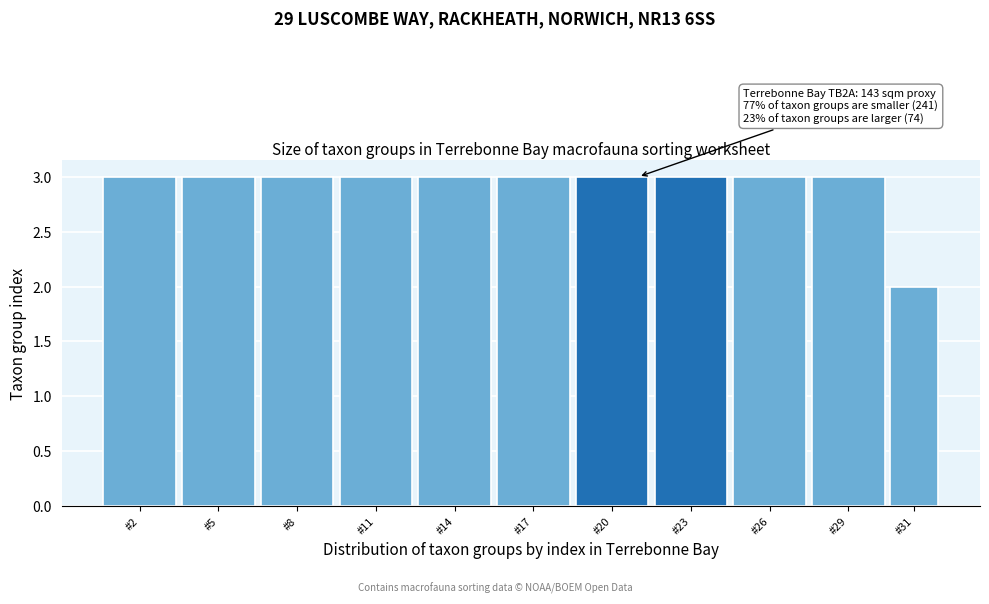

Reading left to right, extract all data points from this chart.

3	3	3	3	3	3	3	3	3	3	2